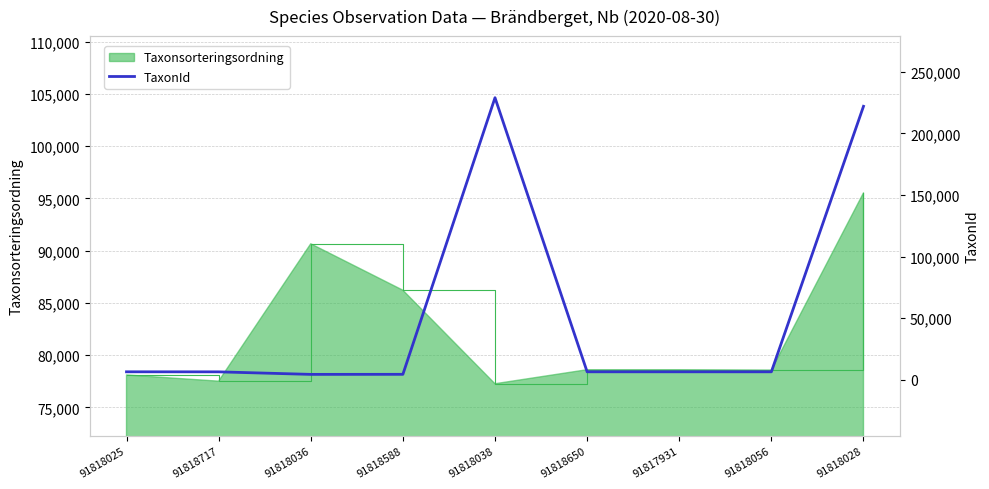

What position from the left is 91818717?

2